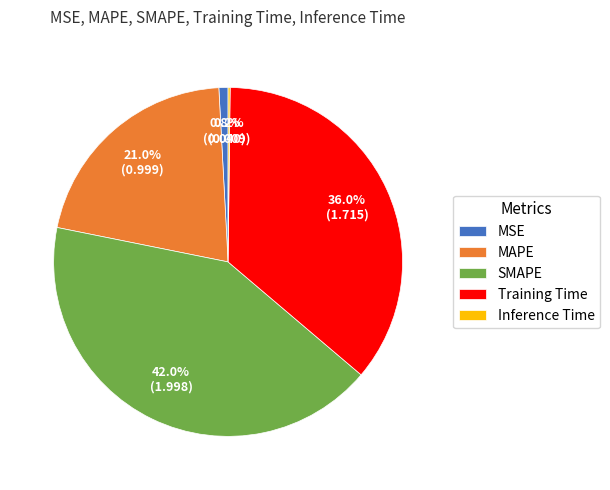

To the nearest percent, what is the difference between the largest and smallest slice percentages?

42%